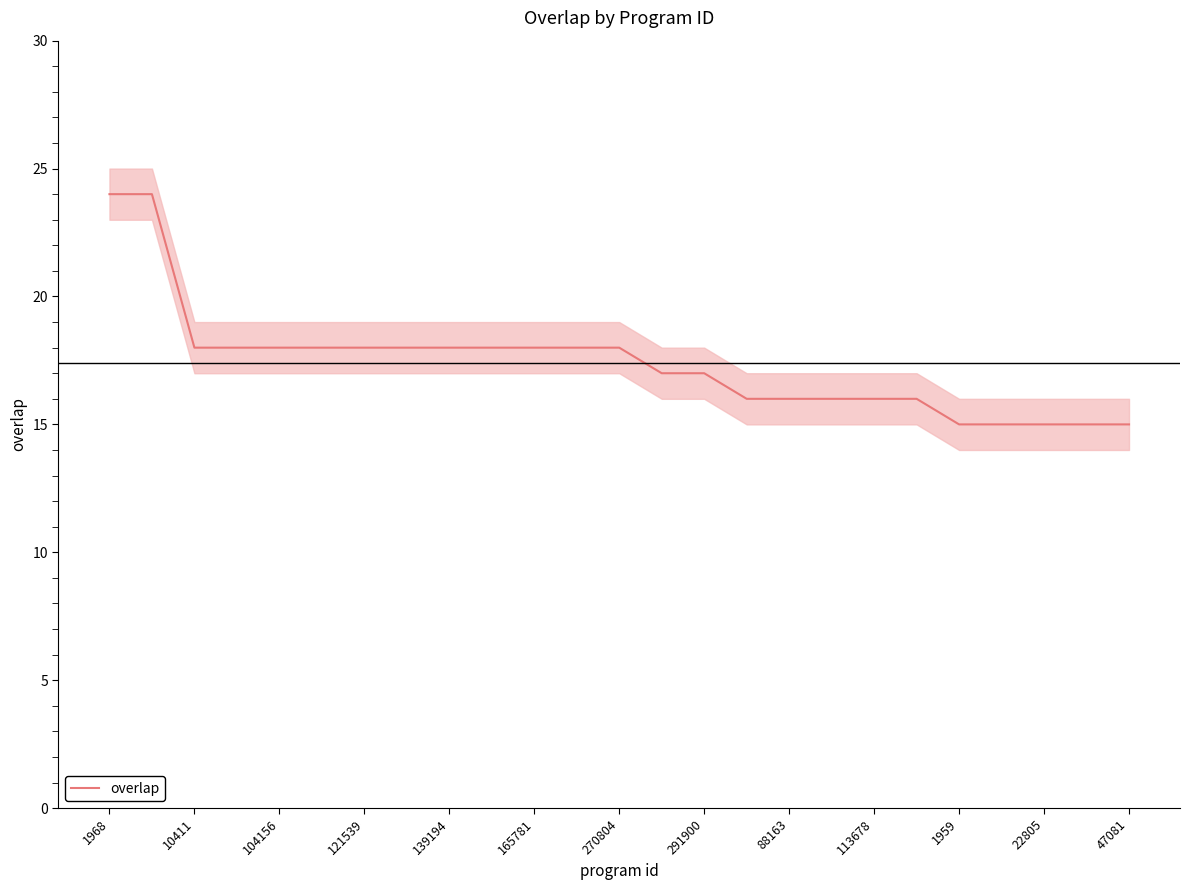

Reading right to left, extract all data points from this chart.

15	15	15	15	15	16	16	16	16	16	17	17	18	18	18	18	18	18	18	18	18	18	18	24	24